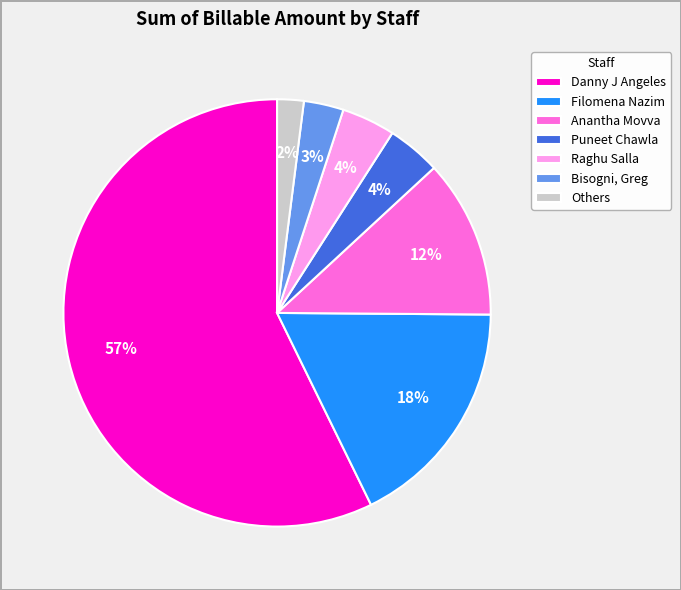

To the nearest percent, what is the average slice percentage?

14%